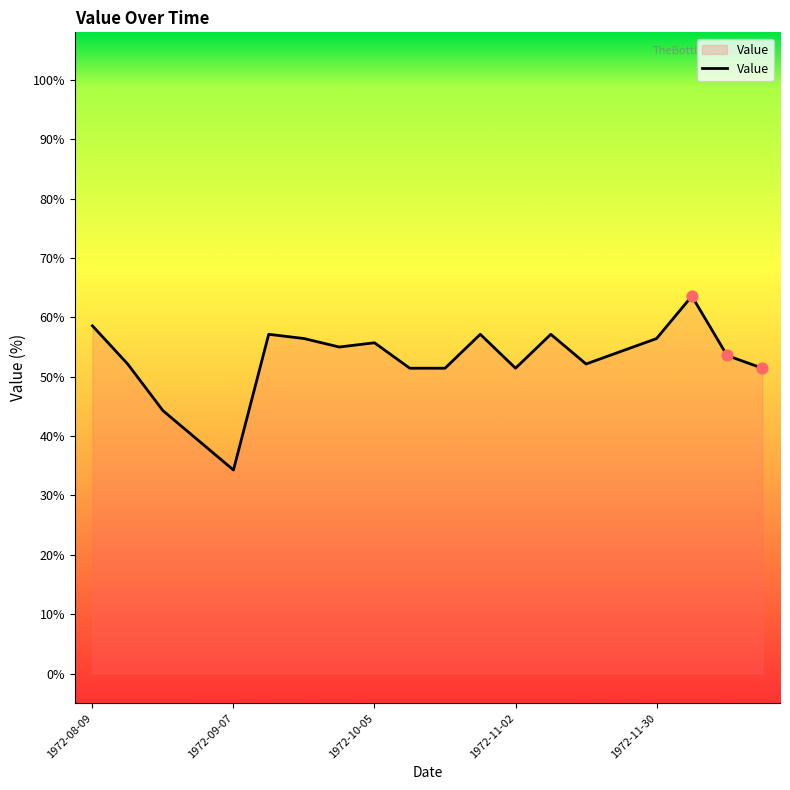

What is the greatest value displayed?

63.6